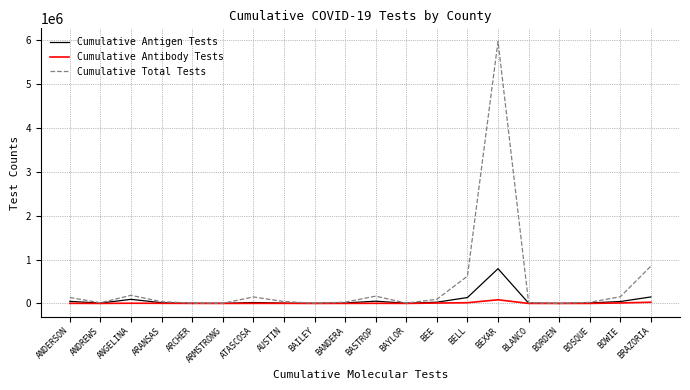

Where is Cumulative Total Tests nearest to the value 2989335?

BRAZORIA